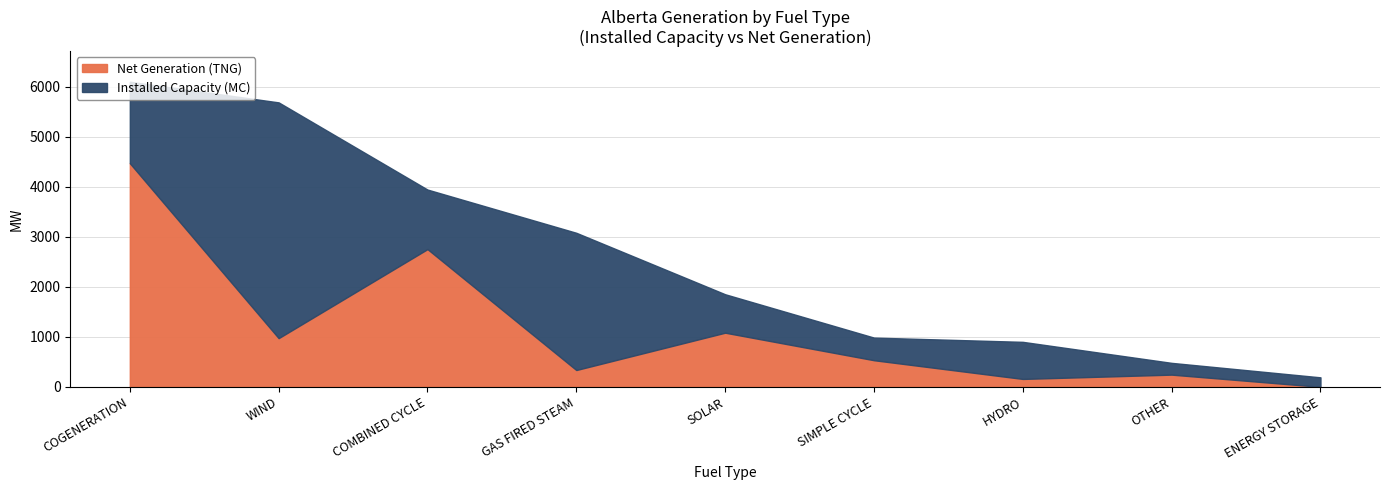

Is the value of Installed Capacity (MC) at GAS FIRED STEAM greater than the value of Net Generation (TNG) at COMBINED CYCLE?

Yes